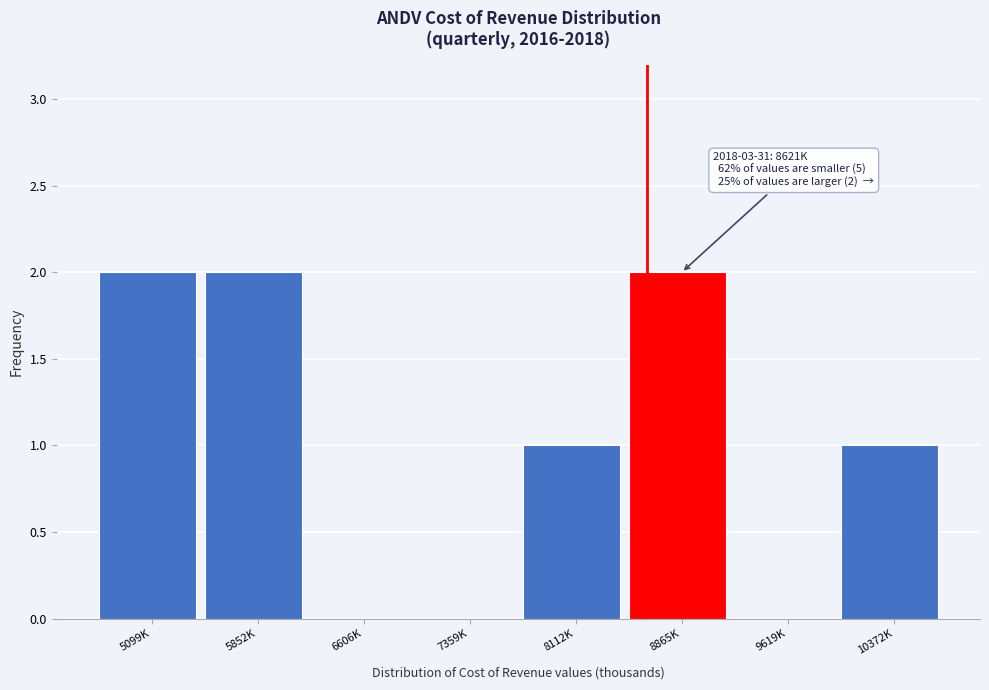

Reading left to right, what are all the values shown in this chart?

5099K=2	5852K=2	6606K=0	7359K=0	8112K=1	8865K=2	9619K=0	10372K=1